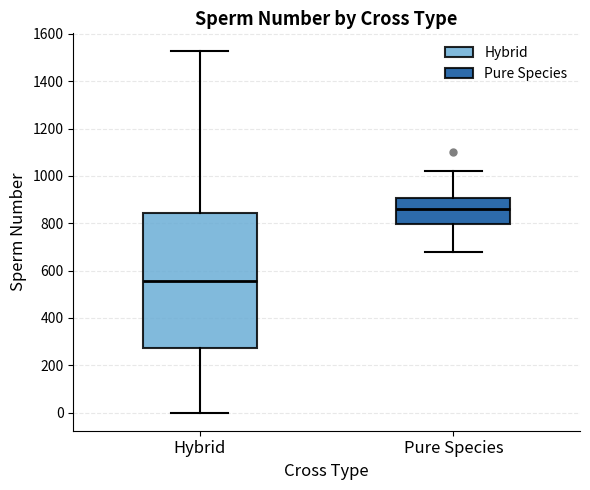

Where does the lower whisker of the box for Hybrid end on the y-axis? The values are not printed on the chart, so give them approximately, as read against the axis.

0